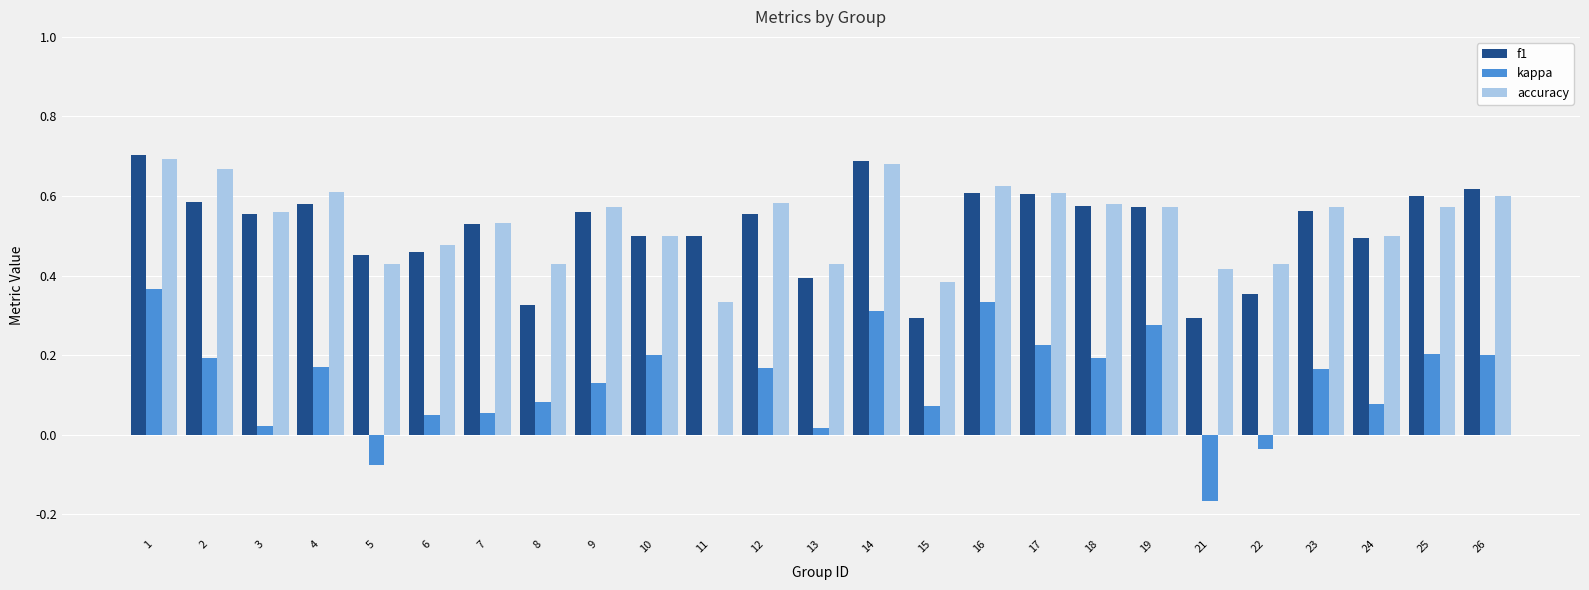

What is the sum of all f1 values?

13.0